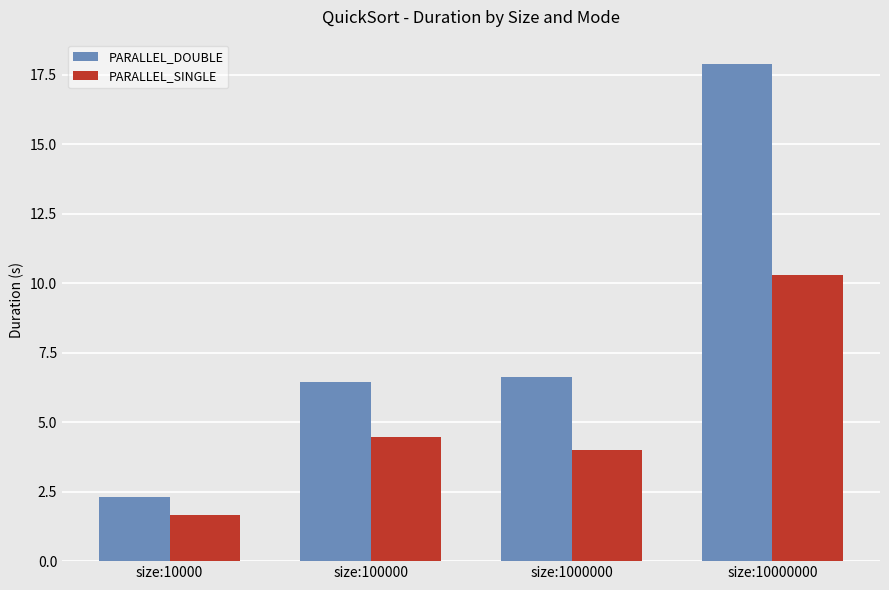

Reading right to left, what are all the values shown in this chart?

PARALLEL_DOUBLE: 17.9	6.6	6.4	2.3
PARALLEL_SINGLE: 10.3	4.0	4.5	1.6